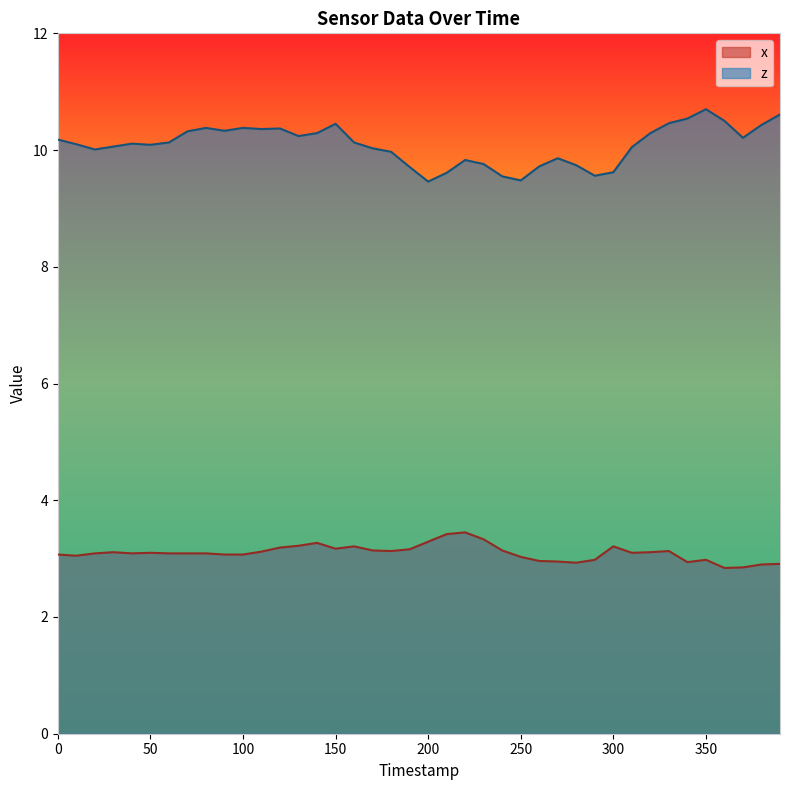

How many data points in x are above 3?

30